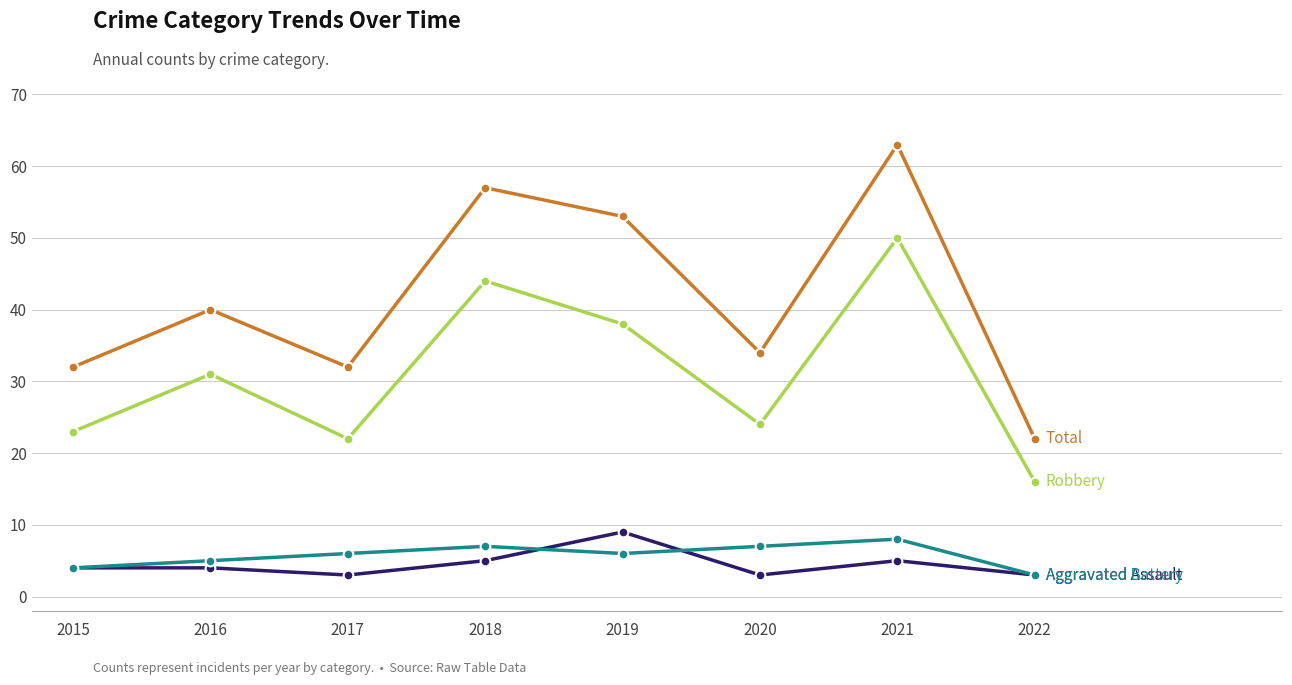

What is the spread (max minus min) of values at 2018?

52